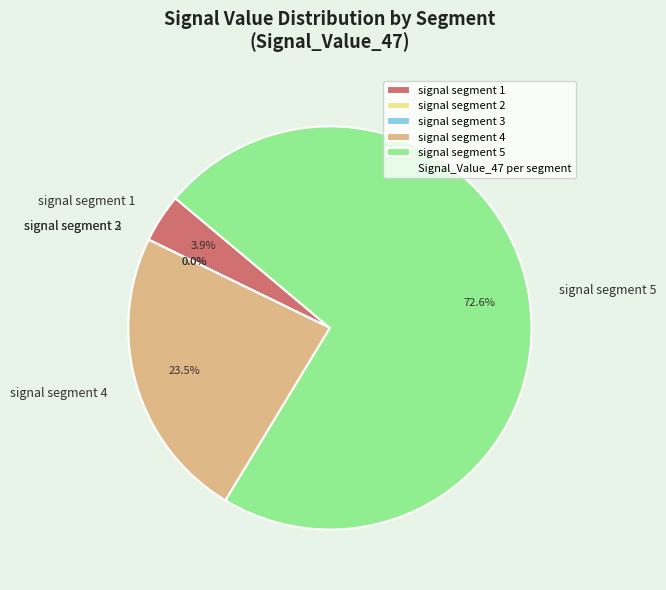

Rank the categories by value from lowest to highest.

signal segment 2, signal segment 3, signal segment 1, signal segment 4, signal segment 5